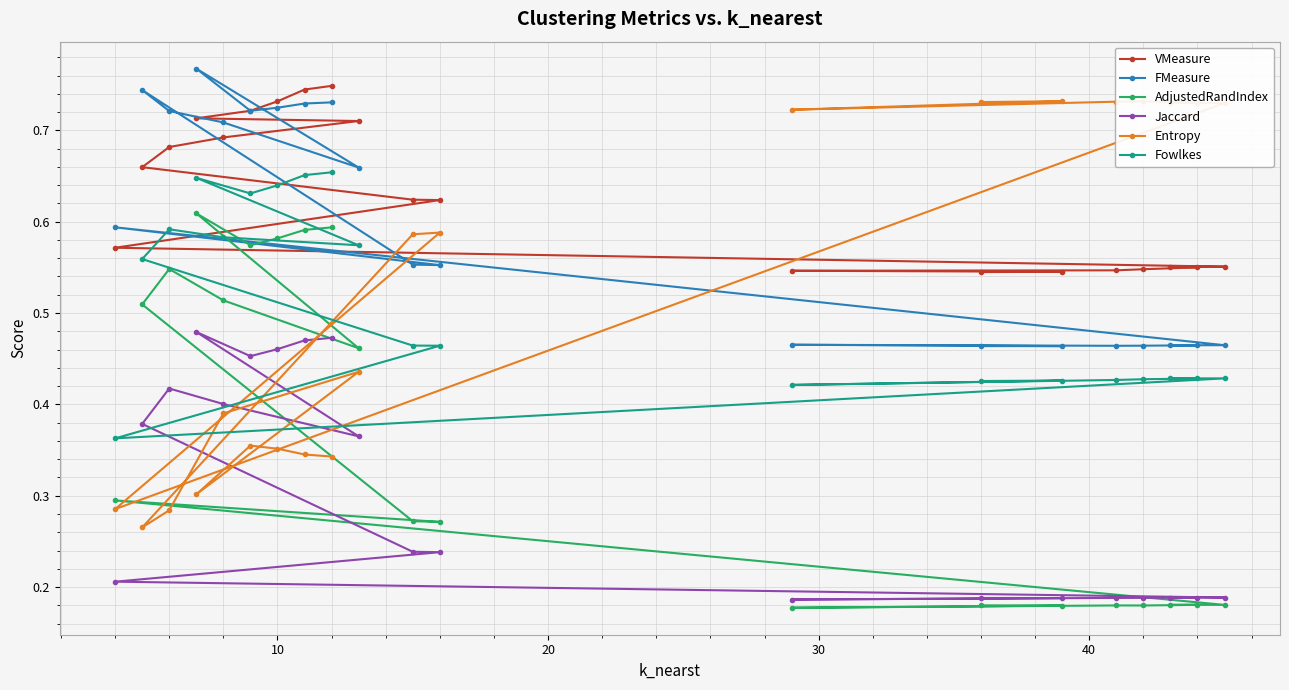

How many Entropy values are between 0 and 1?

20